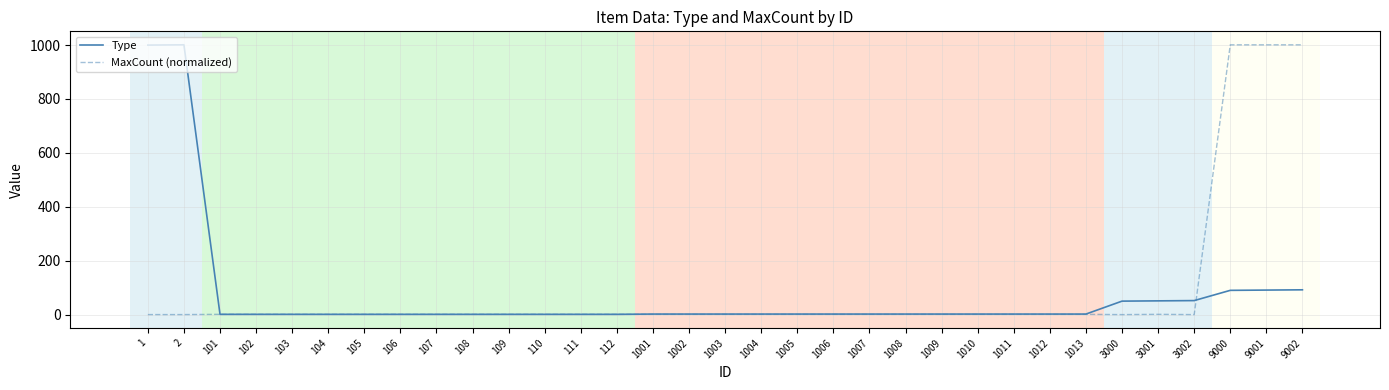

What is the difference between the maximum and second lowest values in the MaxCount (normalized) series?

1001.0